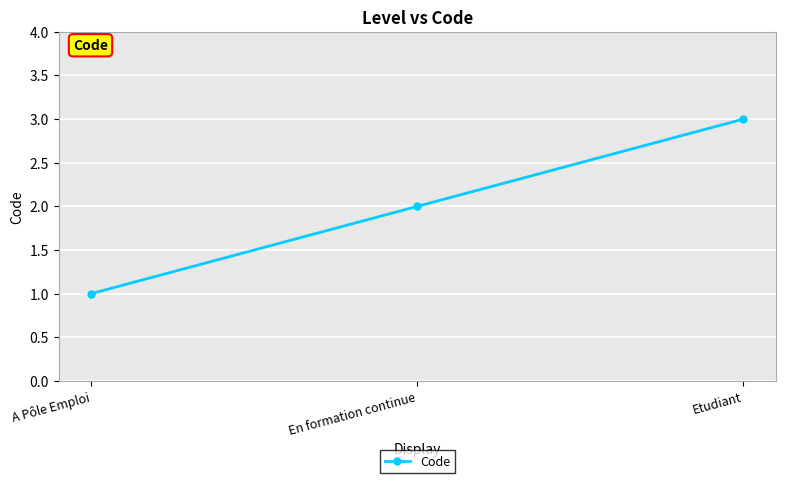

How many lines are shown in the chart?

1